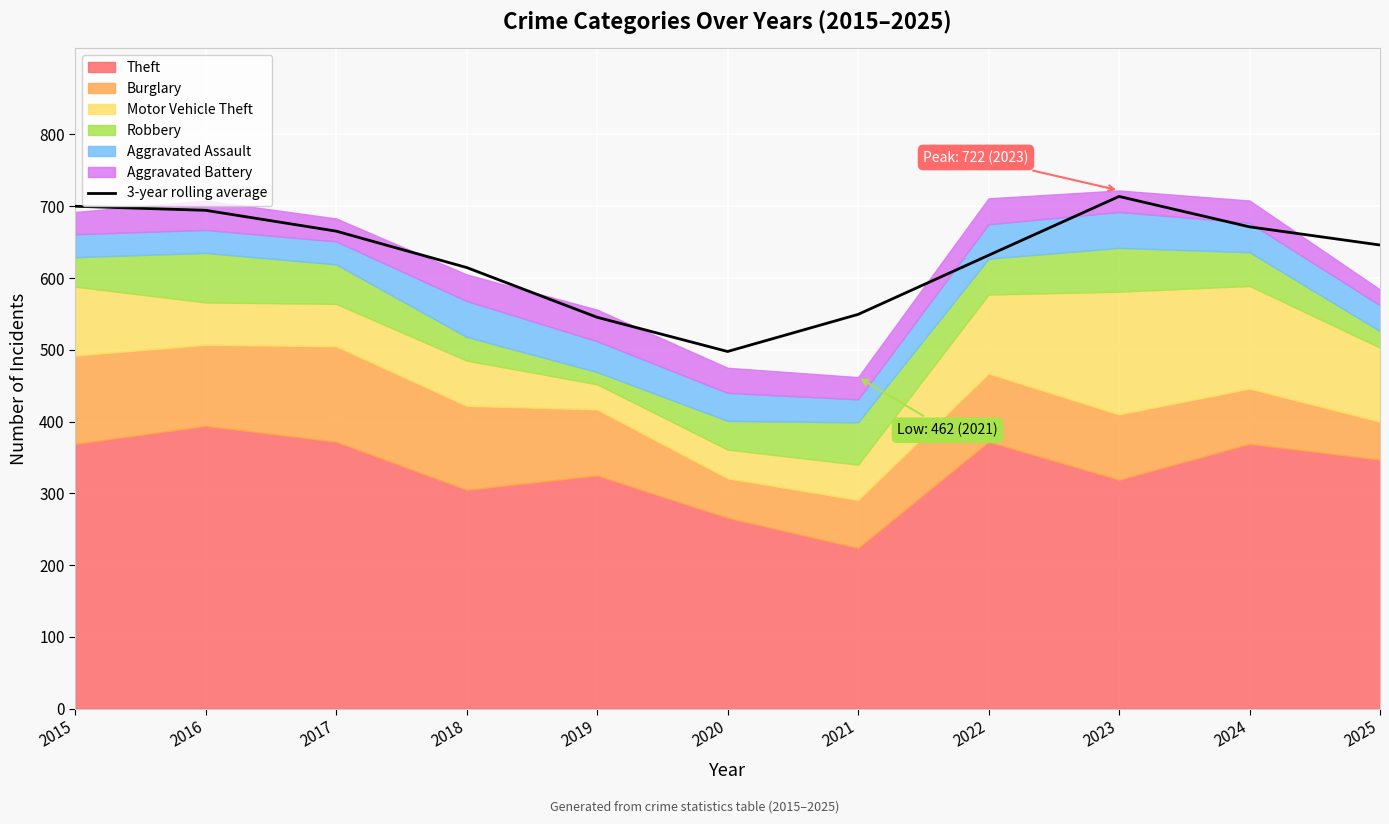

What is the difference between the values at 2024 and 2023?

42.3